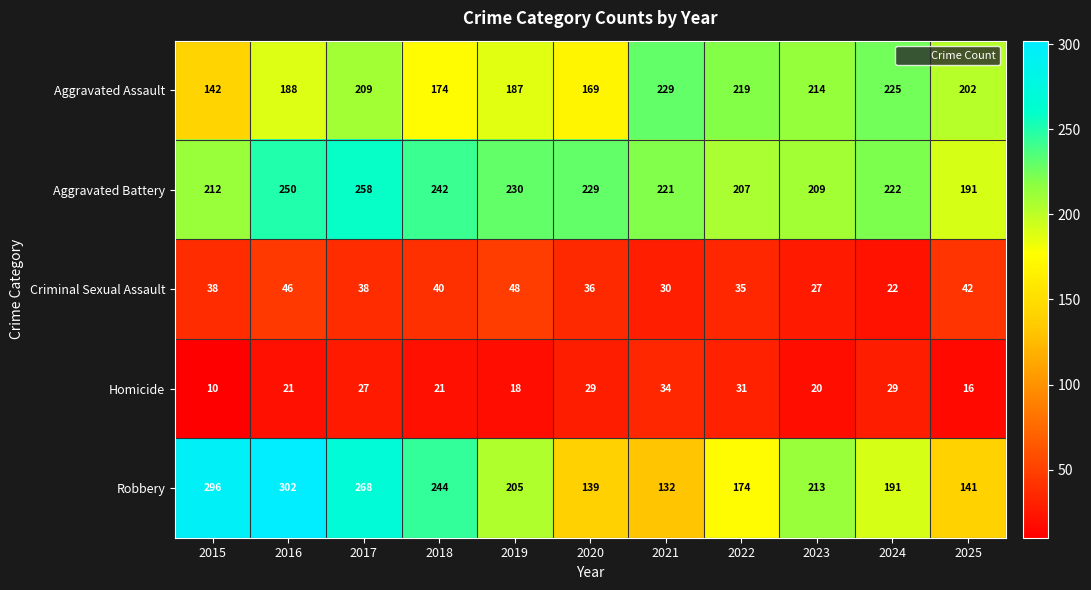

What is the total value across all series at 2017?

800